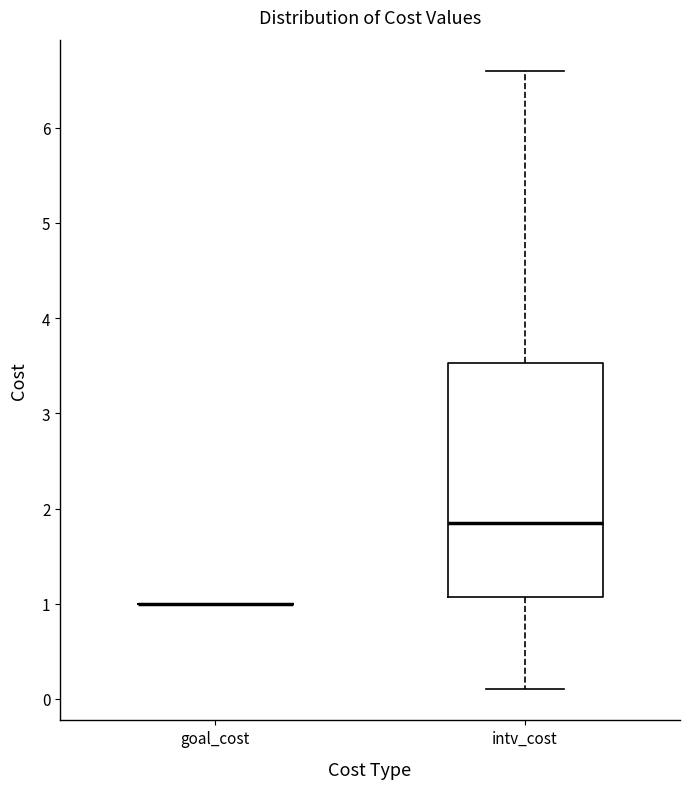

Reading left to right, transcribe this box plot: for each box, give where its median line is, the range the box spans, and where its two whiskers end, as read against the y-axis. The values are not printed on the chart, so give them approximately, as read against the axis.

goal_cost: box collapsed to a line at 1.0, whiskers 1.0 to 1.0
intv_cost: median 1.9, box 1.1 to 3.5, whiskers 0.1 to 6.6